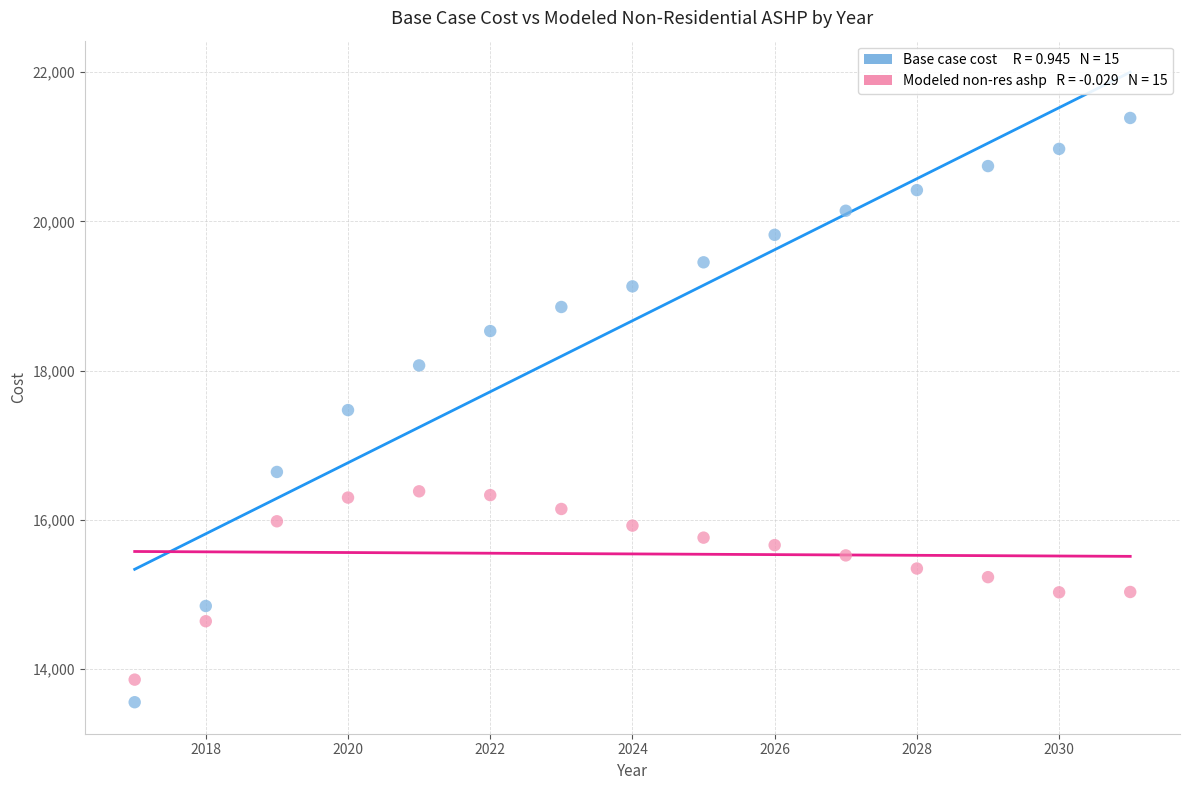

Across all data points, what is the range of X values (max minus min)?

14.0